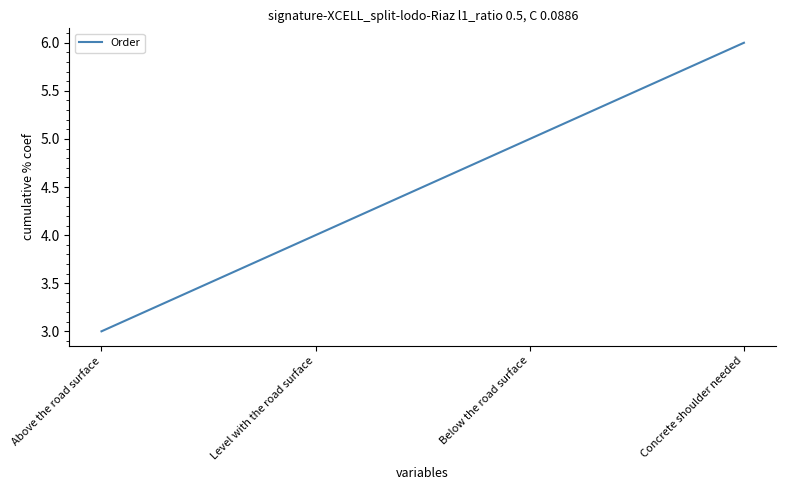

What is the minimum value shown in the chart?

3